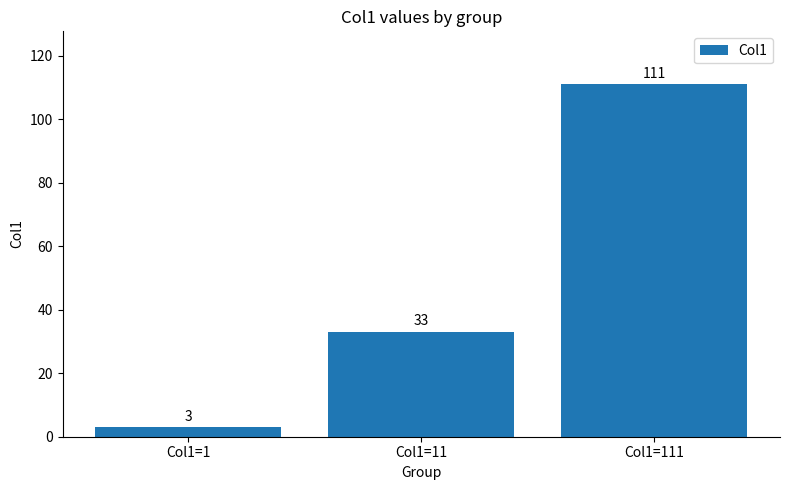

What is the change in value from Col1=1 to Col1=11?

+30